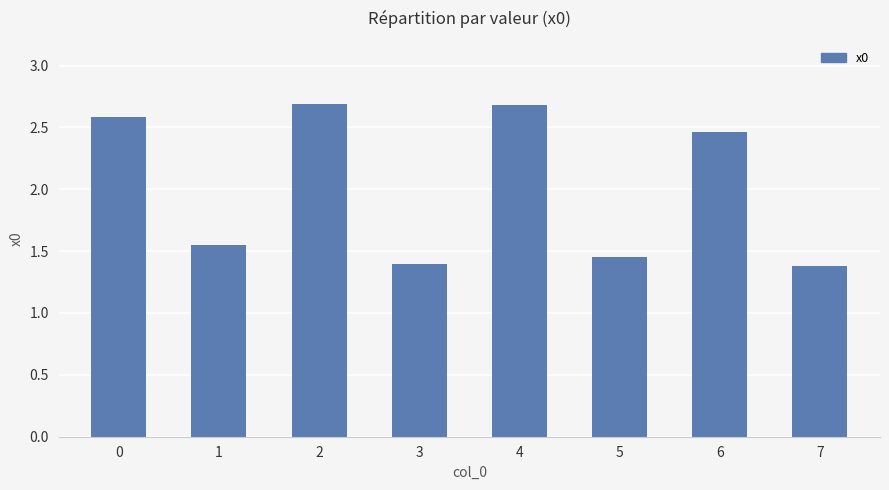

Which has a higher value, 2 or 7?

2